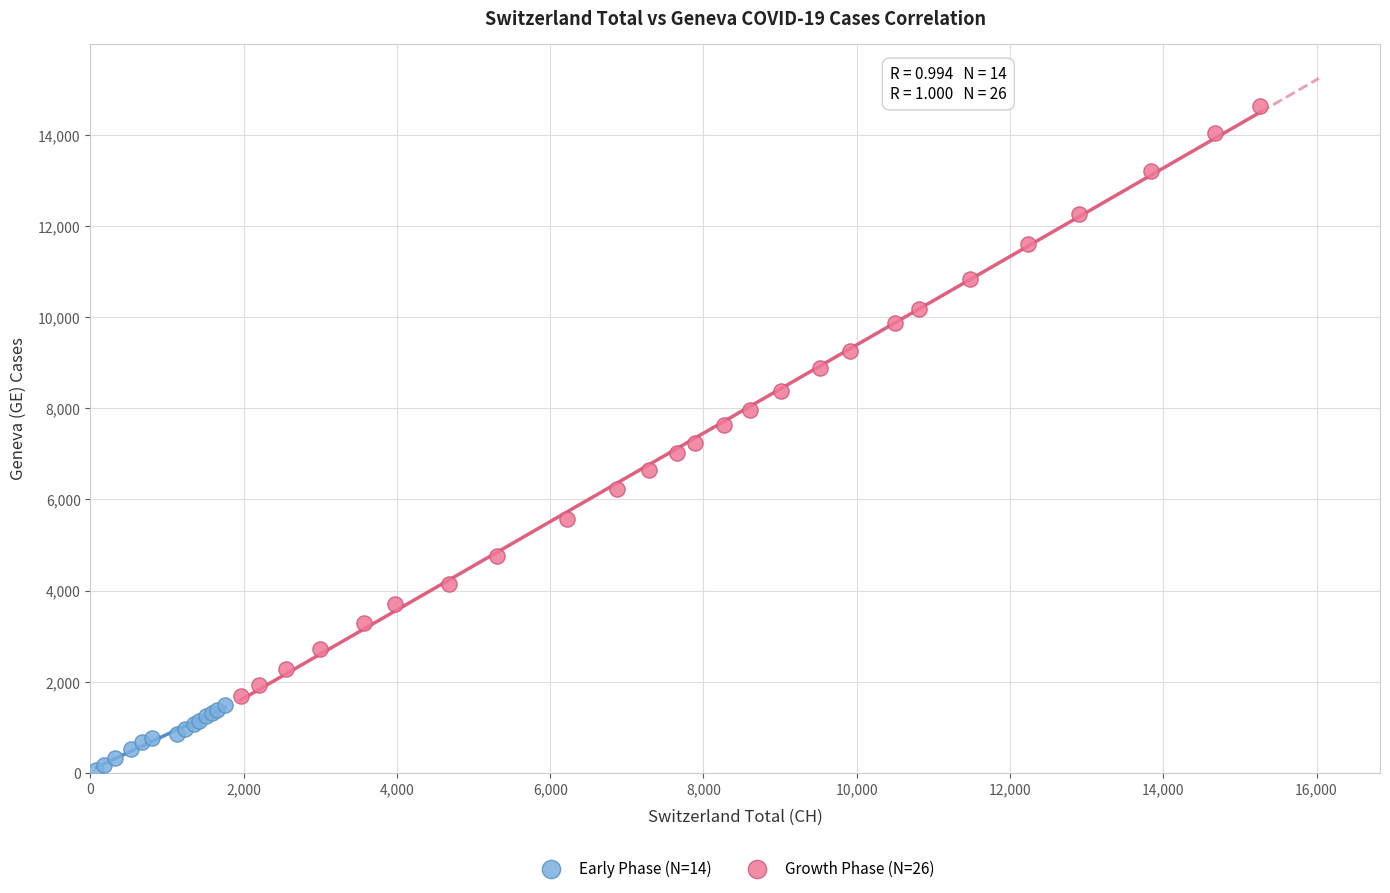

Which series contains the lowest Y value?

Early Phase (N=14)